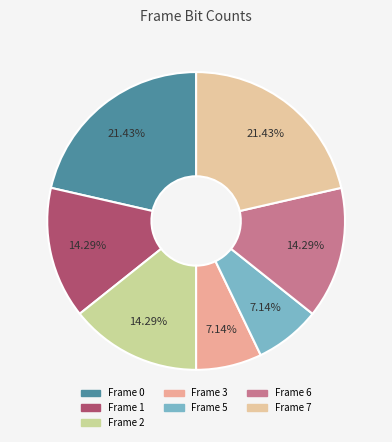

What percentage do Frame 1 and Frame 0 together represent?

35.7%